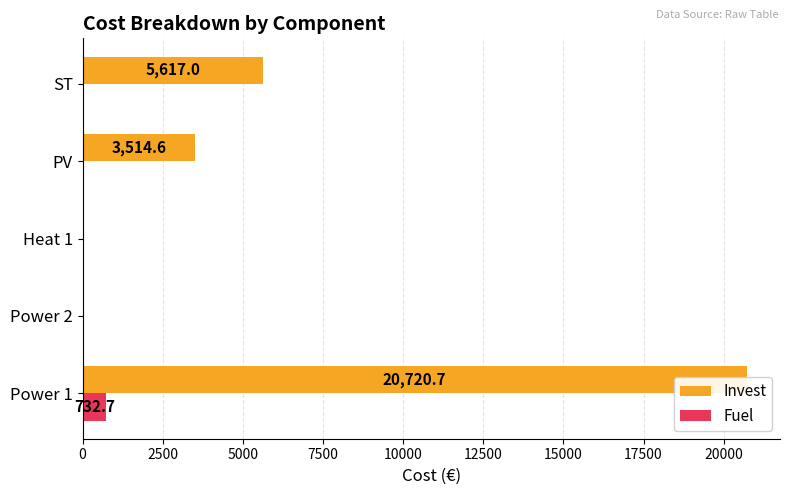

Which series has the widest spread of values?

Invest